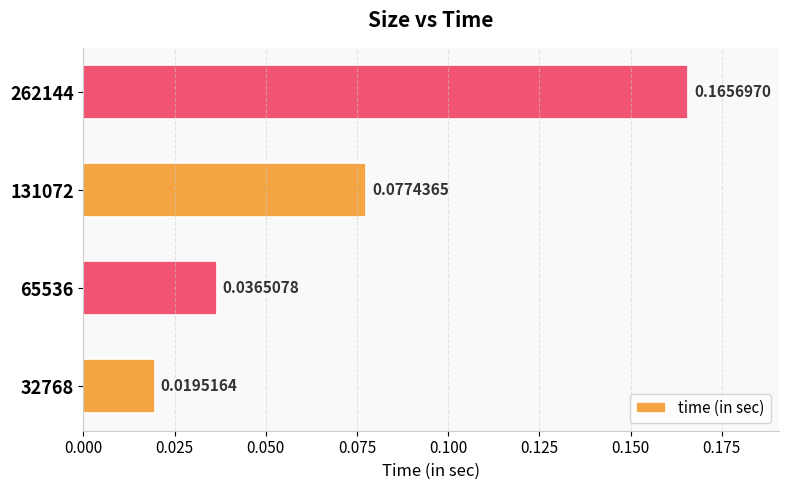

How many series are shown in this chart?

1